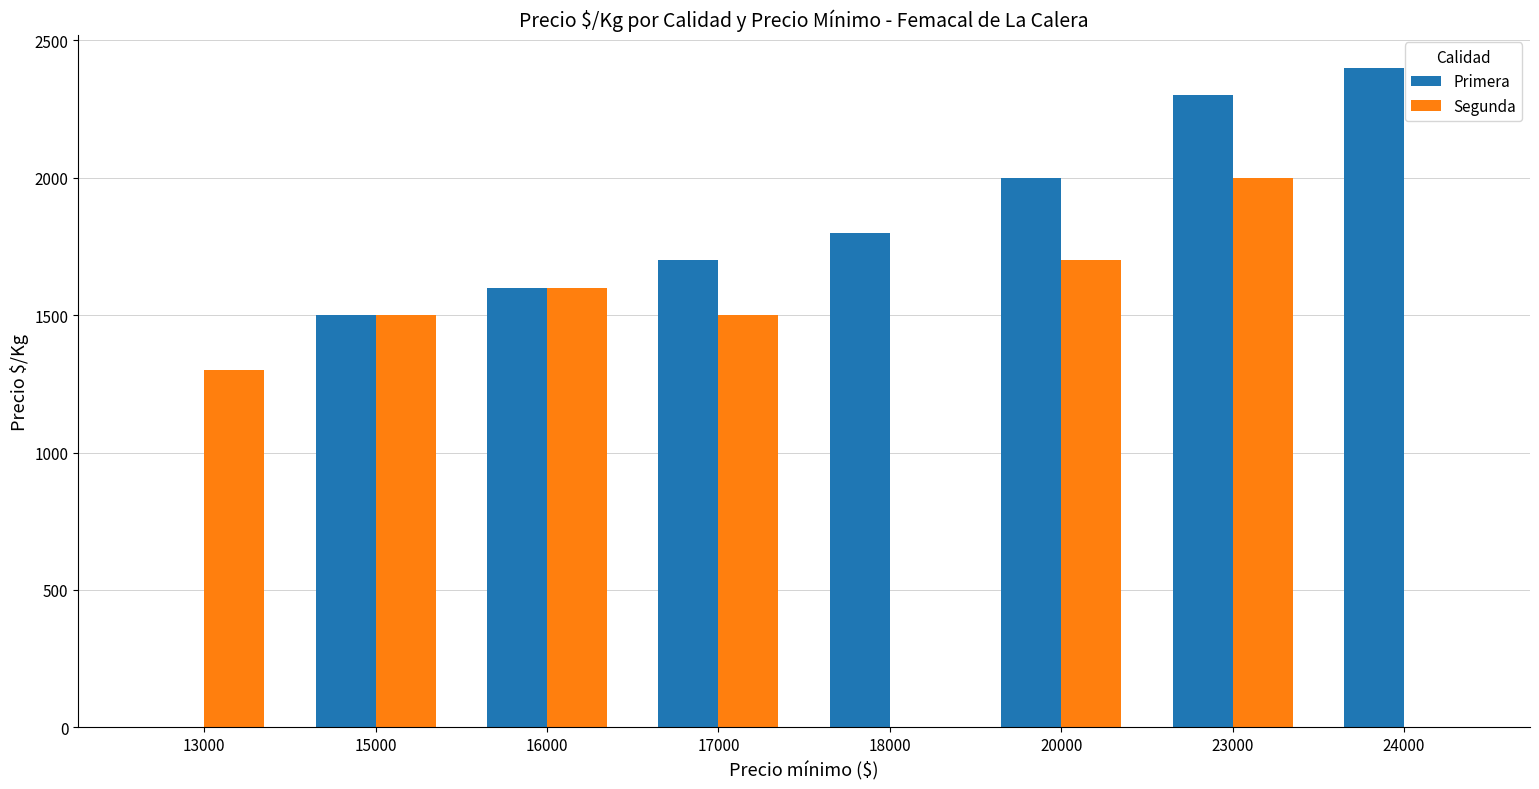

At which category is the sum across all series the highest?

23000